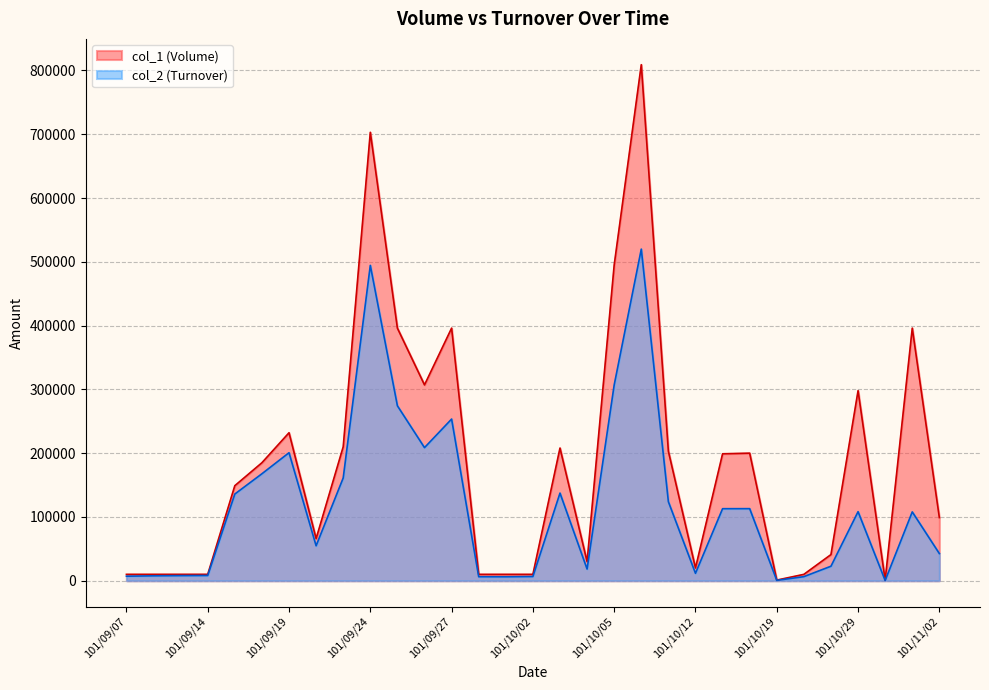

Reading left to right, transcribe all the data shown in this chart.

col_1: 101/09/07=10000	101/09/10=10000	101/09/13=10000	101/09/14=10000	101/09/17=149000	101/09/18=185000	101/09/19=232000	101/09/20=66000	101/09/21=210000	101/09/24=703000	101/09/25=396000	101/09/26=307000	101/09/27=396000	101/09/28=10000	101/10/01=10000	101/10/02=10000	101/10/03=208000	101/10/04=30000	101/10/05=495000	101/10/09=809000	101/10/11=203000	101/10/12=20000	101/10/15=199000	101/10/16=200000	101/10/19=1000	101/10/22=10000	101/10/25=41000	101/10/29=298000	101/10/31=1000	101/11/01=396000	101/11/02=99000
col_2: 101/09/07=7100	101/09/10=7700	101/09/13=8000	101/09/14=8200	101/09/17=135890	101/09/18=167690	101/09/19=200680	101/09/20=54780	101/09/21=161100	101/09/24=494380	101/09/25=274230	101/09/26=208660	101/09/27=253440	101/09/28=6300	101/10/01=6200	101/10/02=6600	101/10/03=137380	101/10/04=18300	101/10/05=306900	101/10/09=519870	101/10/11=123880	101/10/12=11600	101/10/15=112930	101/10/16=113000	101/10/19=590	101/10/22=6400	101/10/25=22740	101/10/29=108260	101/10/31=350	101/11/01=107910	101/11/02=42570